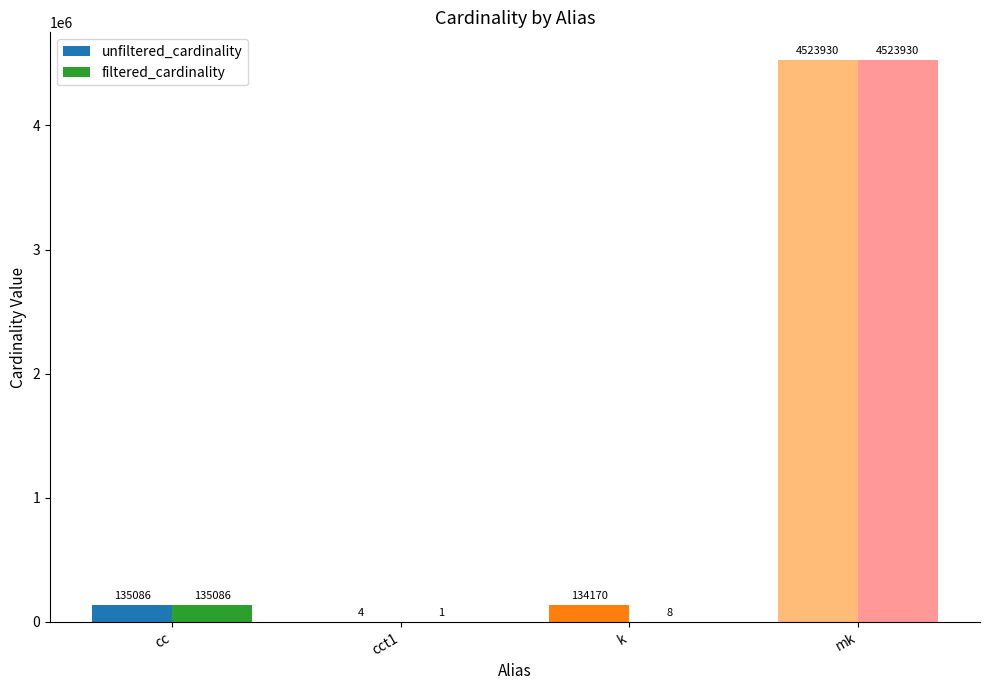

What is the greatest value displayed?

4523930